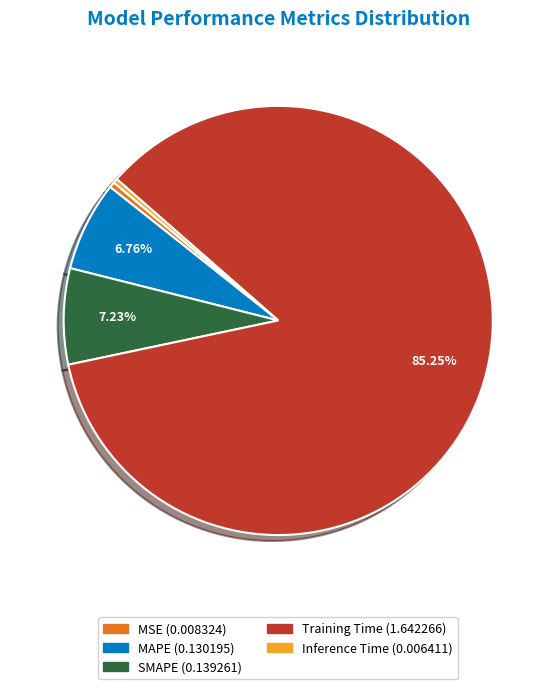

True or false: Inference Time accounts for 10% of the total.

False